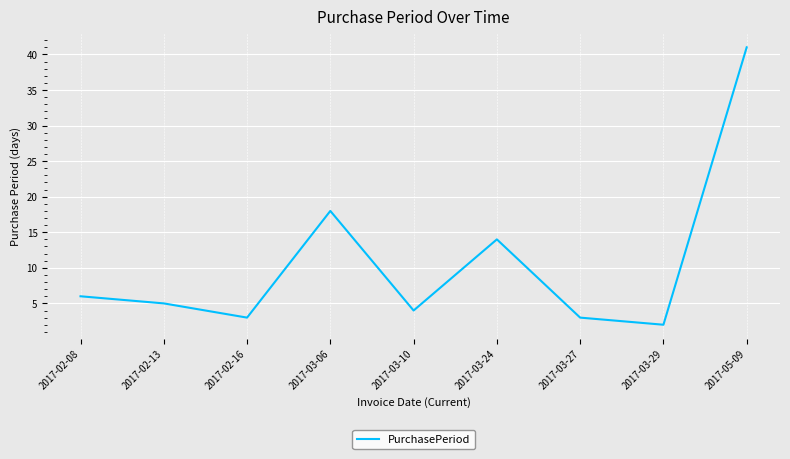

The value at 2017-05-09 is 41. True or false?

True